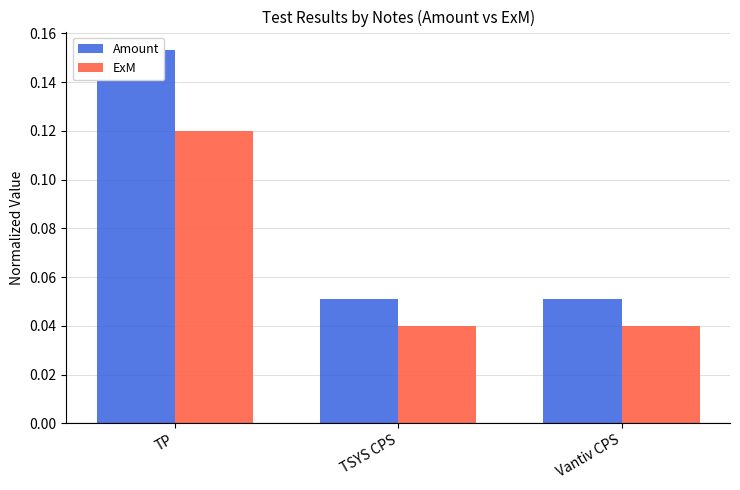

What is the approximate value of Amount at Vantiv CPS?

0.1